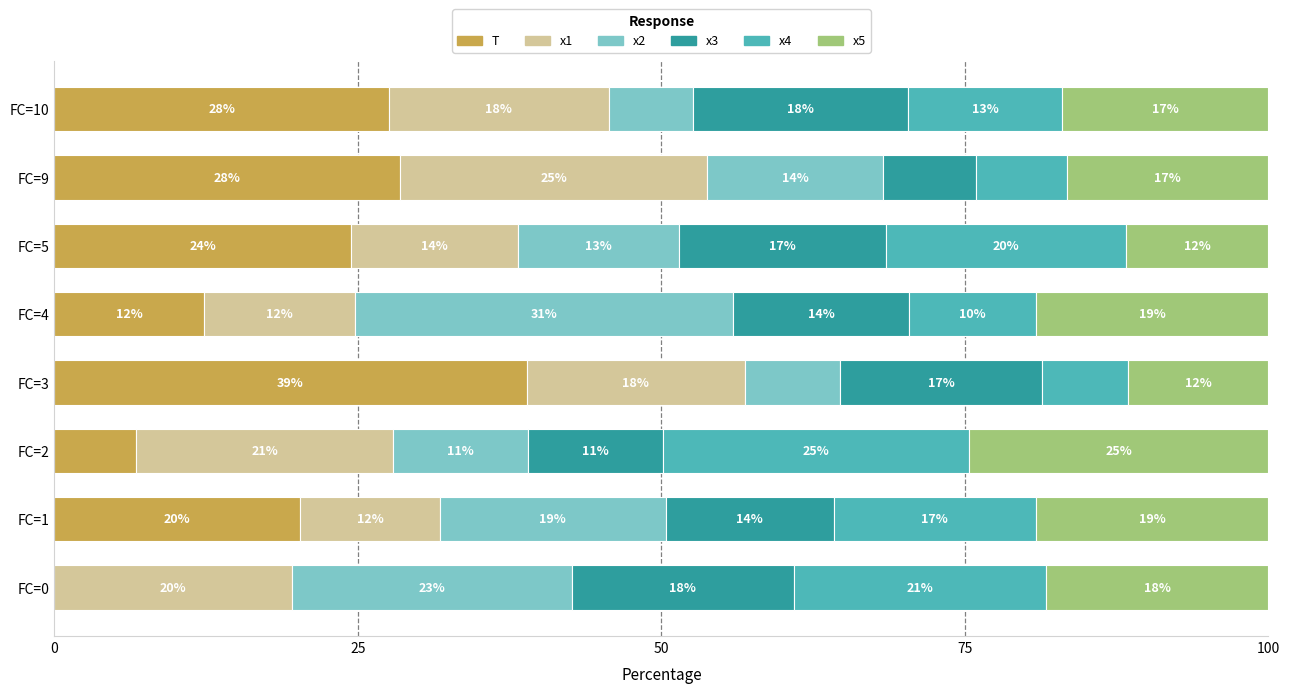

Reading right to left, what are all the values shown in this chart?

T: 27.6	28.5	24.4	12.3	38.9	6.7	20.2	0.0
x1: 18.1	25.3	13.8	12.4	18.0	21.1	11.5	19.6
x2: 6.9	14.5	13.2	31.2	7.9	11.2	18.6	23.0
x3: 17.7	7.6	17.0	14.5	16.6	11.1	13.8	18.3
x4: 12.7	7.5	19.8	10.5	7.0	25.3	16.6	20.8
x5: 17.0	16.6	11.7	19.1	11.6	24.6	19.2	18.3